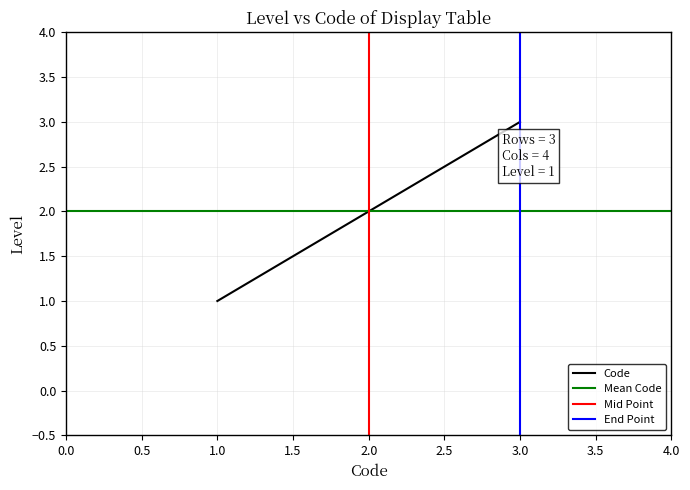

What is the highest value of the Code series?

3